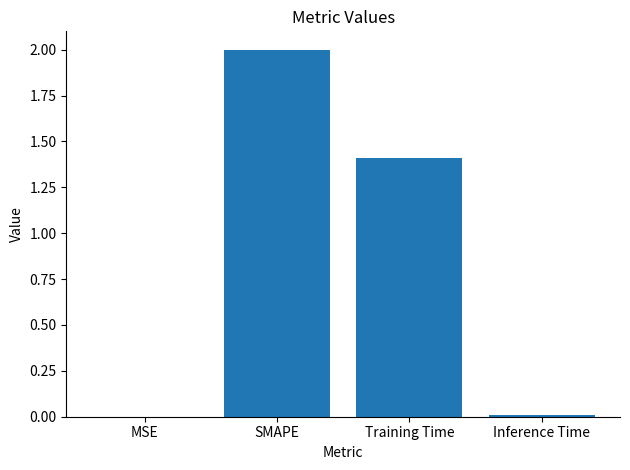

What is the ratio of the value at SMAPE to the value at Training Time?

1.4